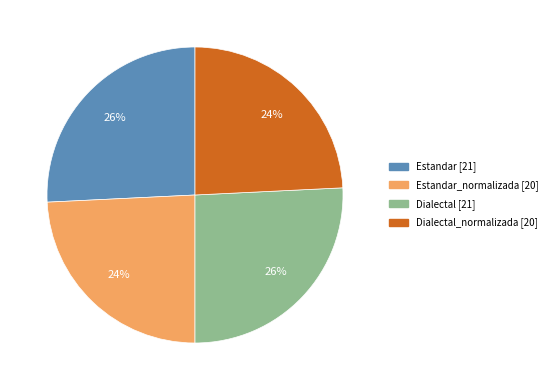

To the nearest percent, what is the difference between the largest and smallest slice percentages?

2%